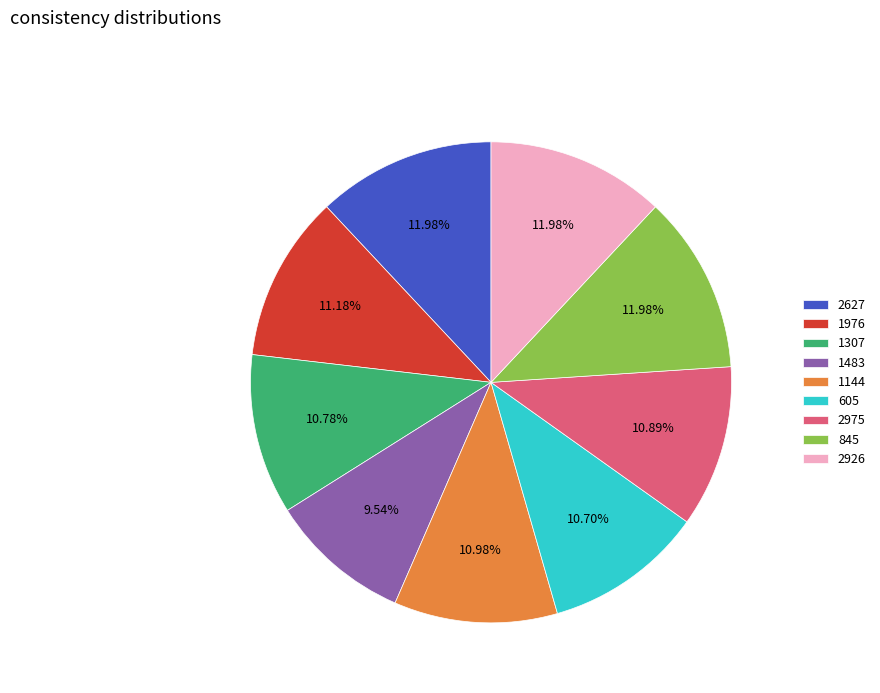

What percentage is the 1976 slice, to the nearest percent?

11%